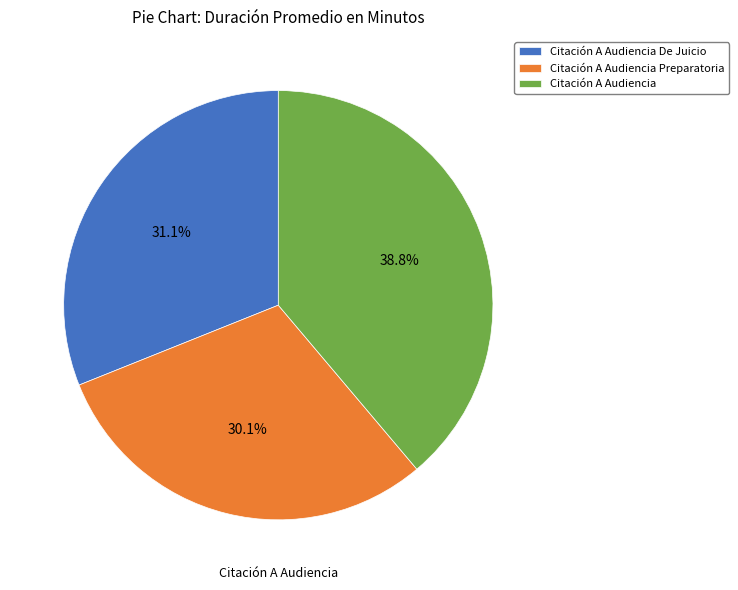

What percentage is NOT represented by Citación A Audiencia De Juicio?

68.9%